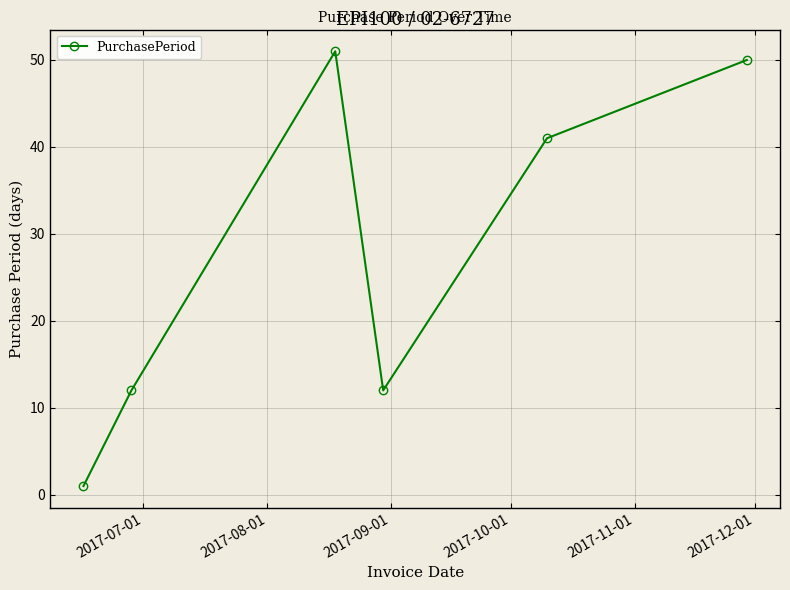

How many points are lower than both their immediate neighbors (excluding endpoints)?

1